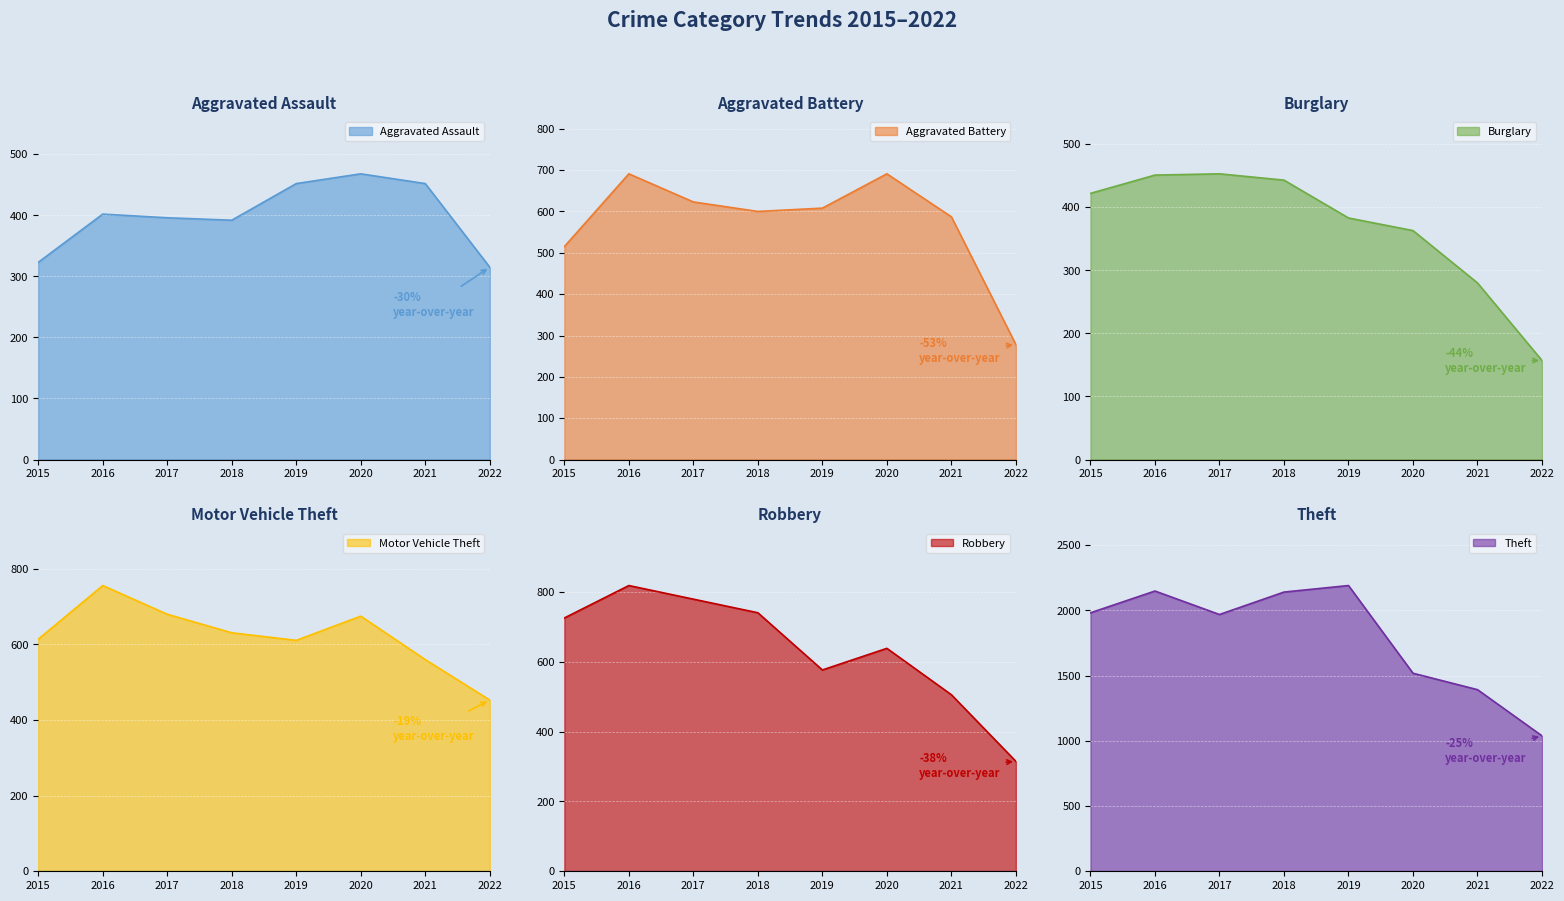

How many lines are shown in the chart?

6